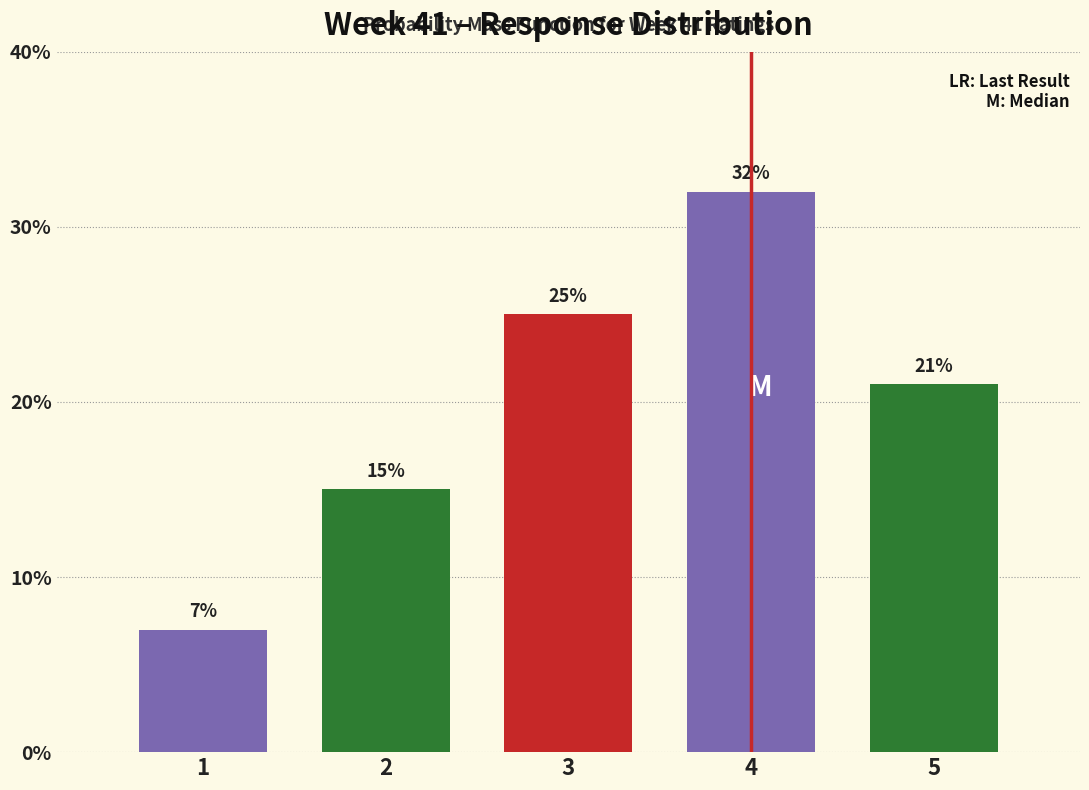

Reading left to right, what are all the values shown in this chart?

7.0	15.0	25.0	32.0	21.0